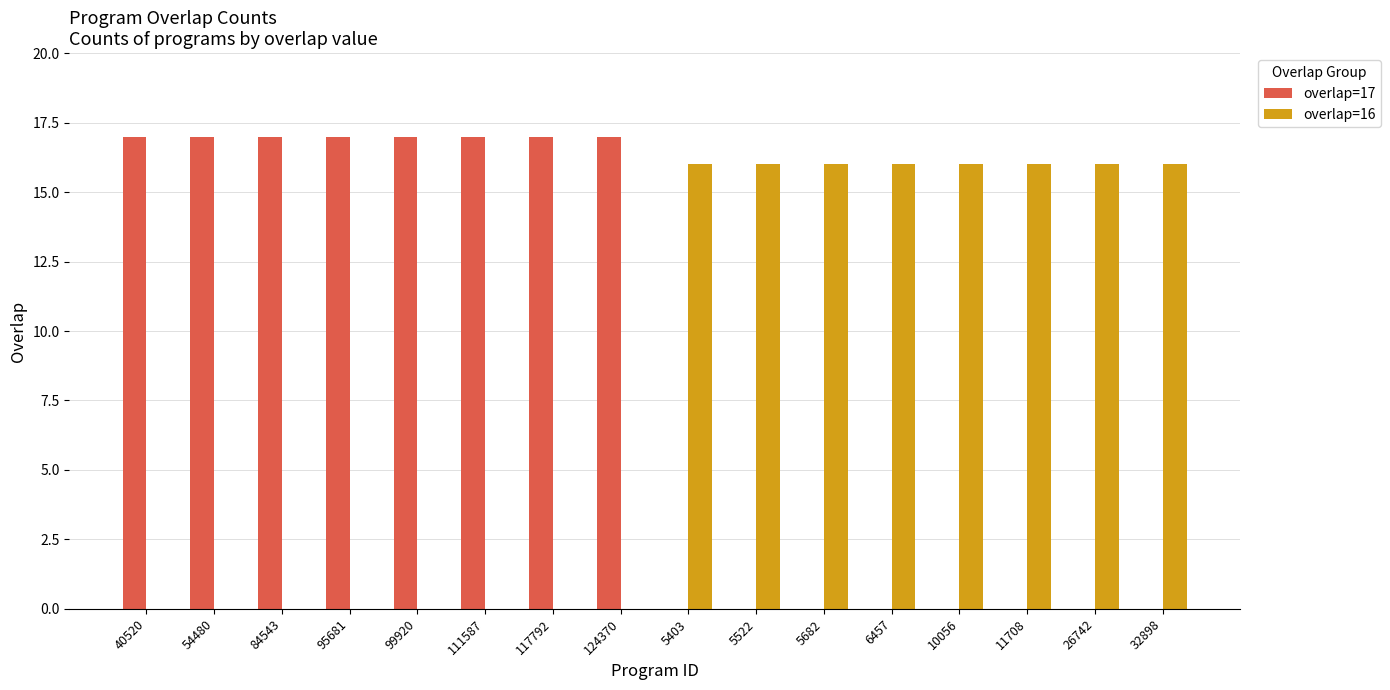

Is it true that overlap=17 equals 12 at 5682?

False